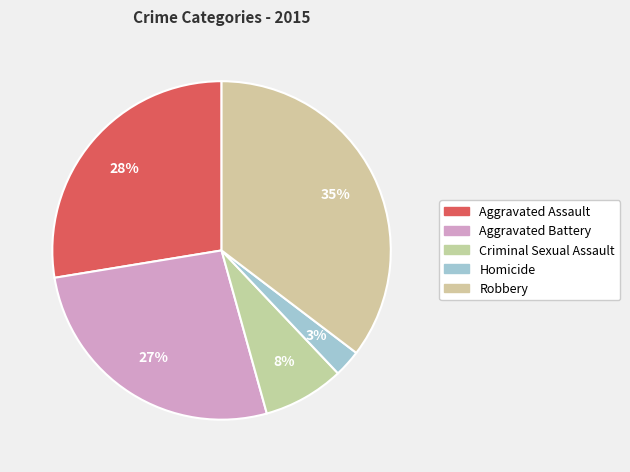

Count the number of slices in the pie.

5